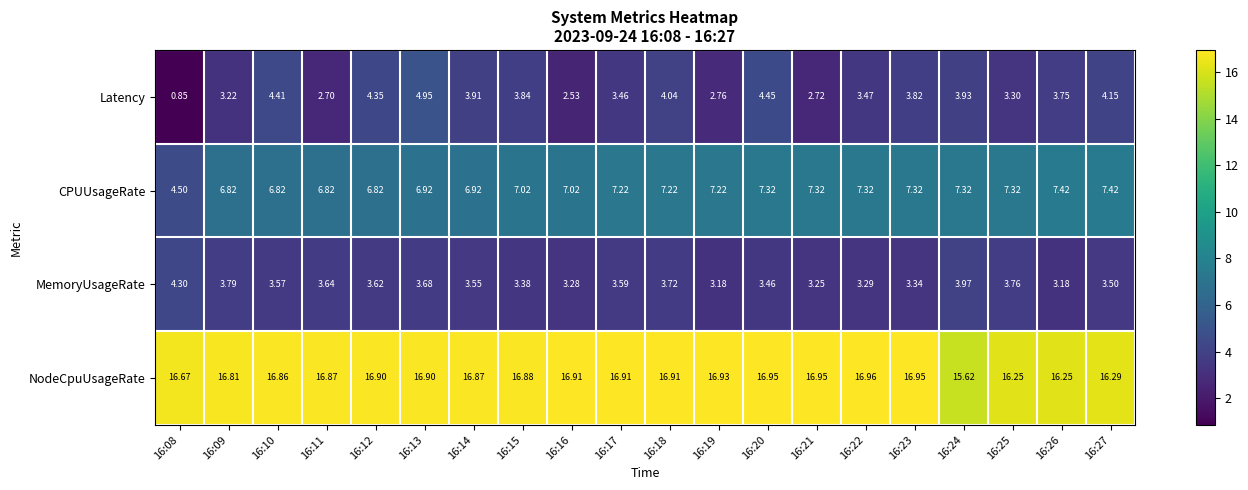

Between 16:09 and 16:23, which series saw the biggest shift?

Latency